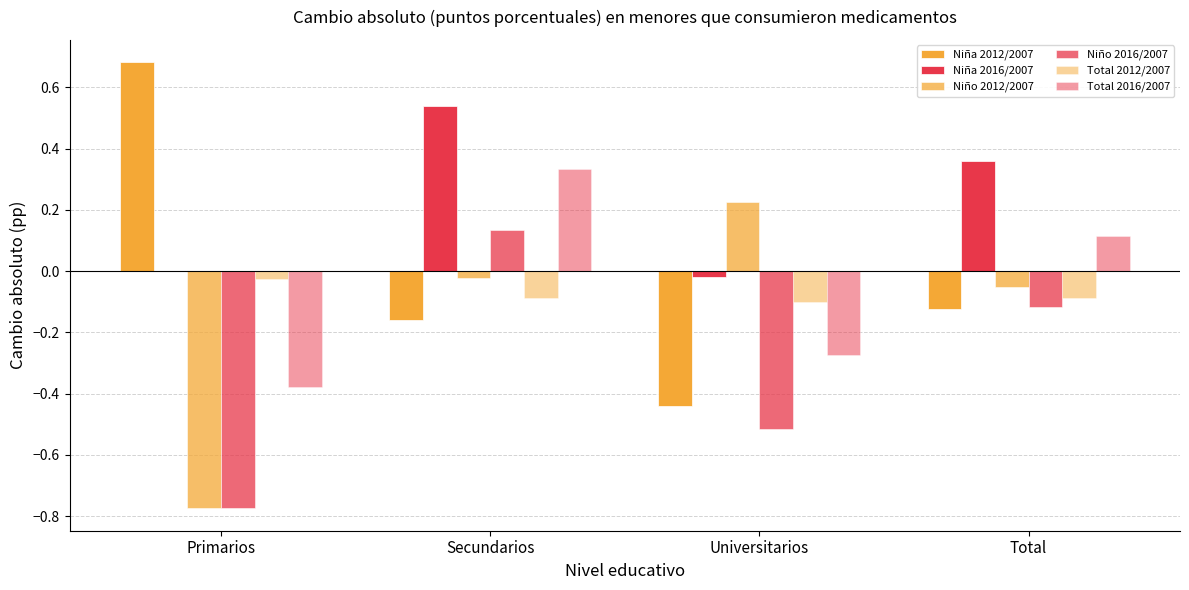

The Niño 2012/2007 series shows -0.2 at Primarios. True or false?

False